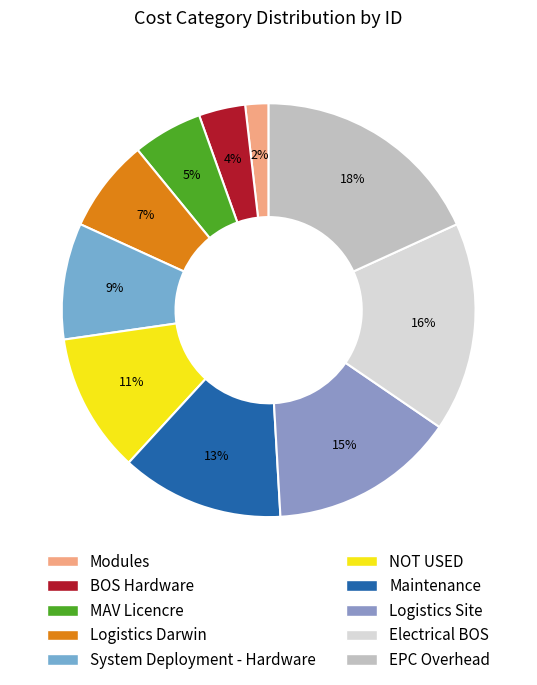

Is there a majority slice in this chart?

No